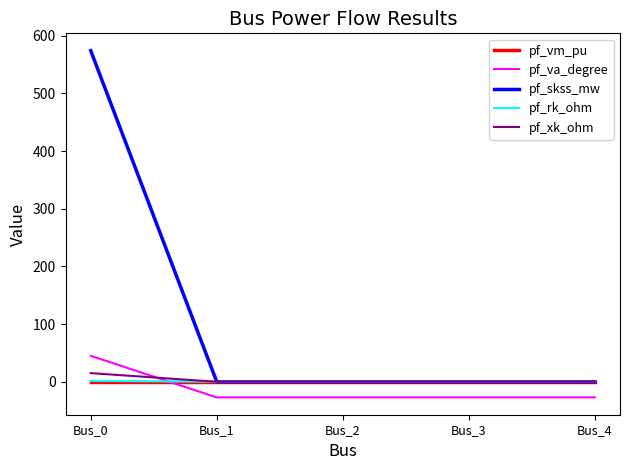

Which series changed the most between Bus_0 and Bus_4?

pf_skss_mw